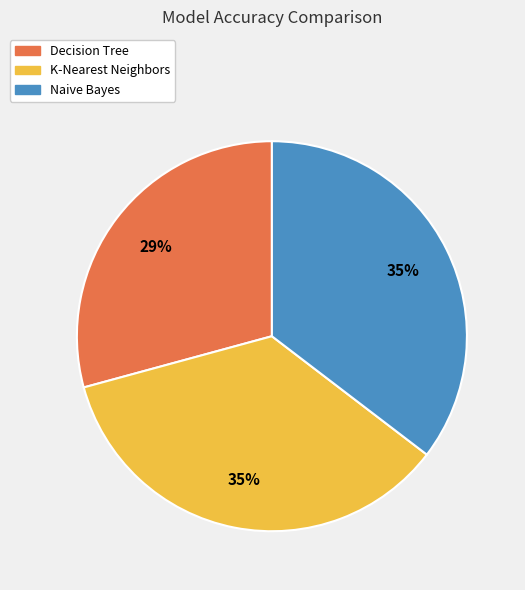

Does K-Nearest Neighbors represent more than half of the total?

No